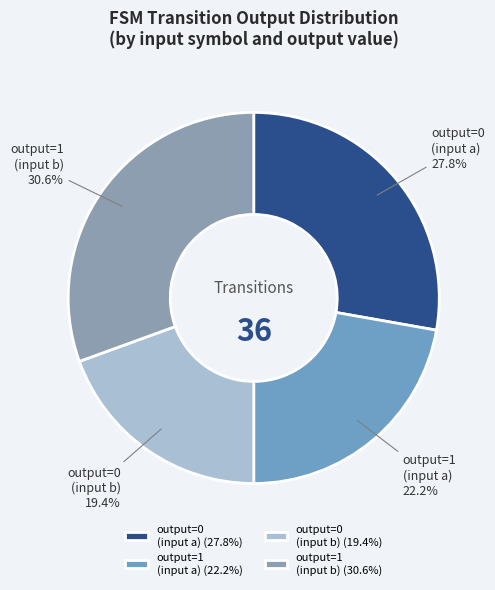

Which has a higher value, output=0 (input b) or output=0 (input a)?

output=0 (input a)